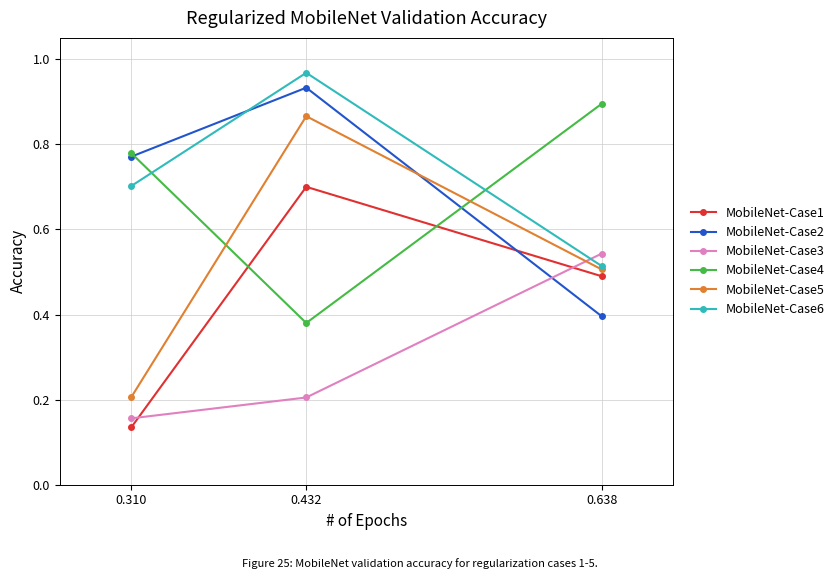

What is the value of the MobileNet-Case6 point at the 1st from the left?

0.7